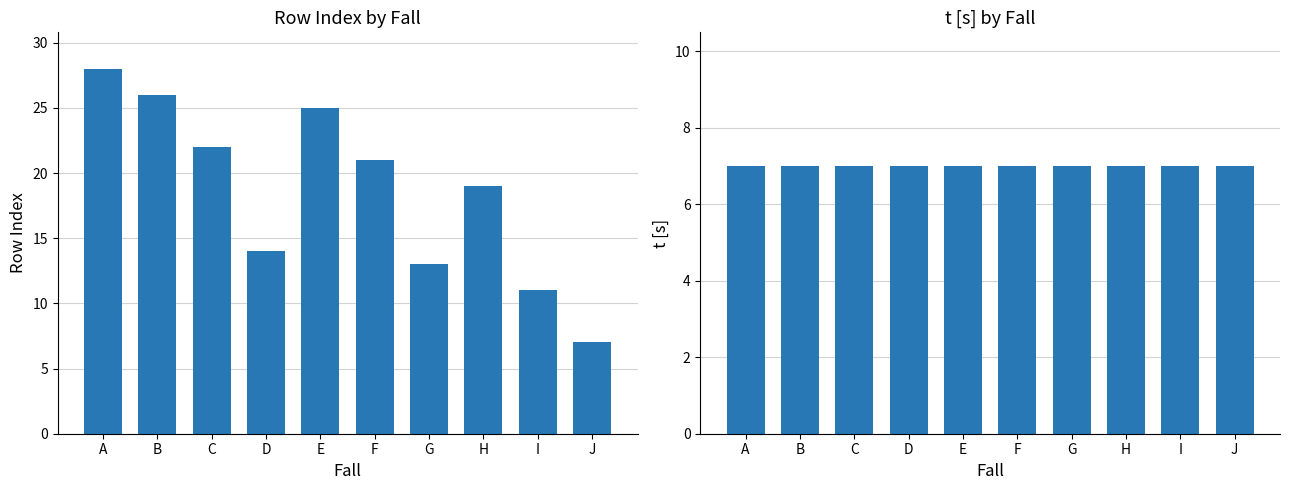

List the series in order of their peak value, highest first.

Row Index, t [s]